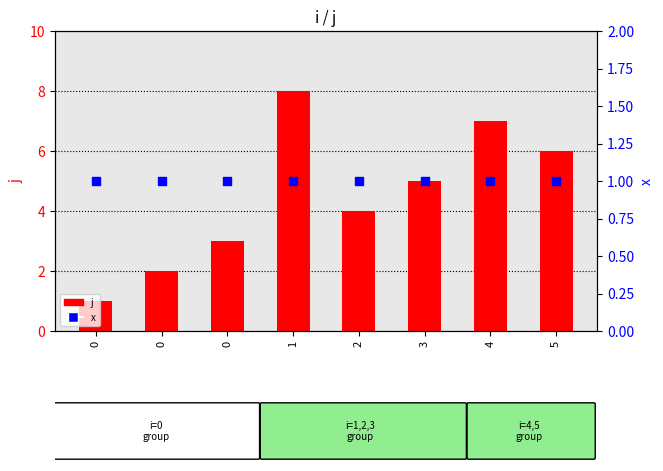

Which series reaches the minimum Y coordinate?

j